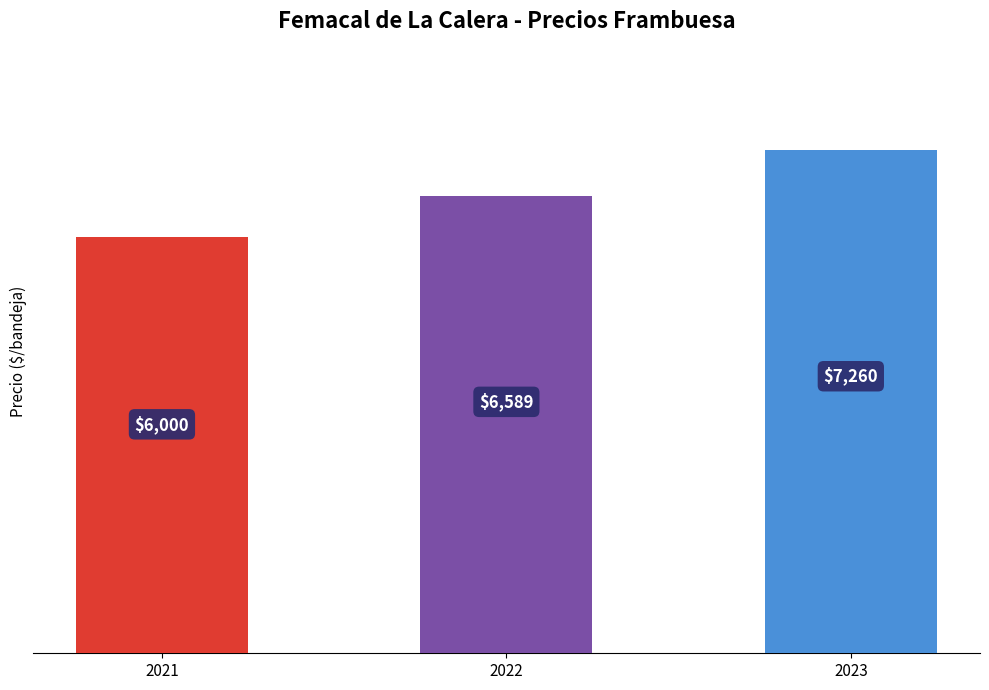

List the labels in order of value, largest first.

2023, 2022, 2021